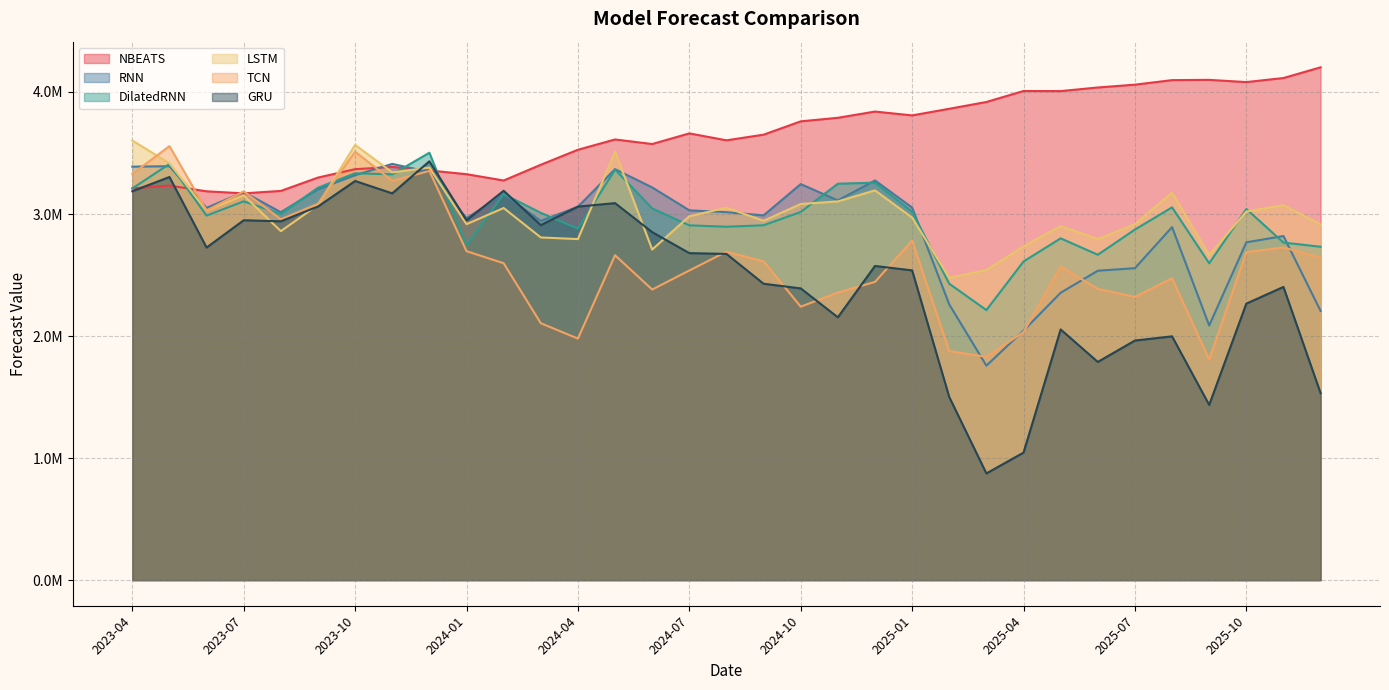

What are all the series names shown in the legend?

NBEATS, RNN, DilatedRNN, LSTM, TCN, GRU